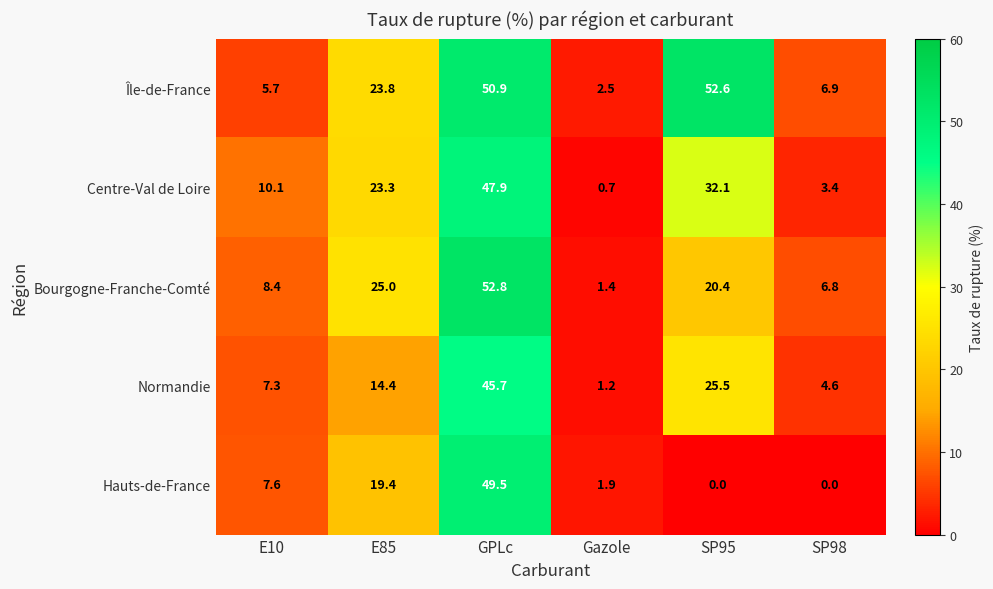

Which category has the highest value across all series?

GPLc